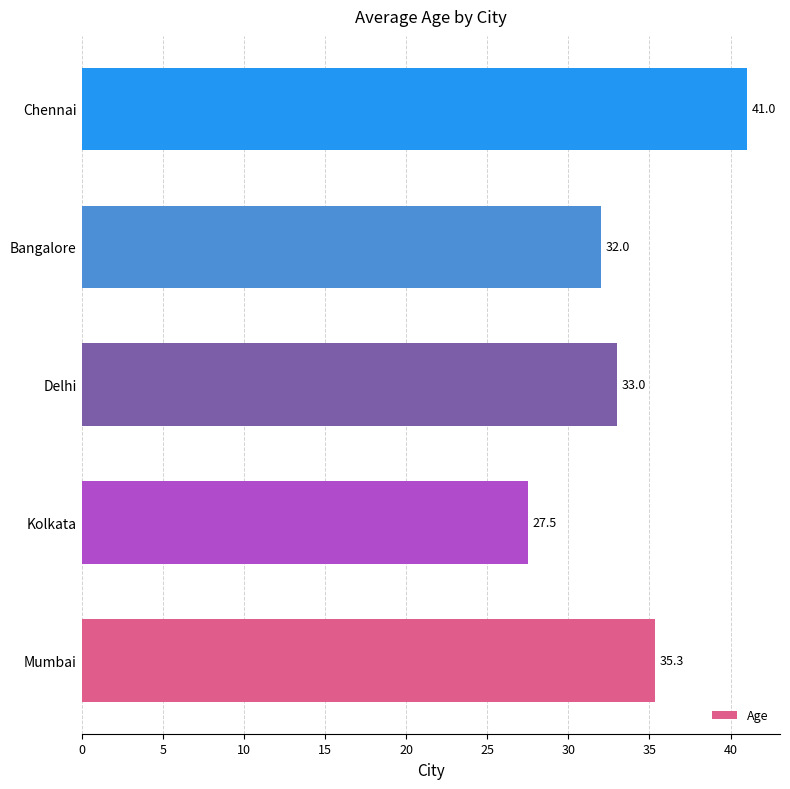

What is the difference between the maximum and second lowest values?

9.0